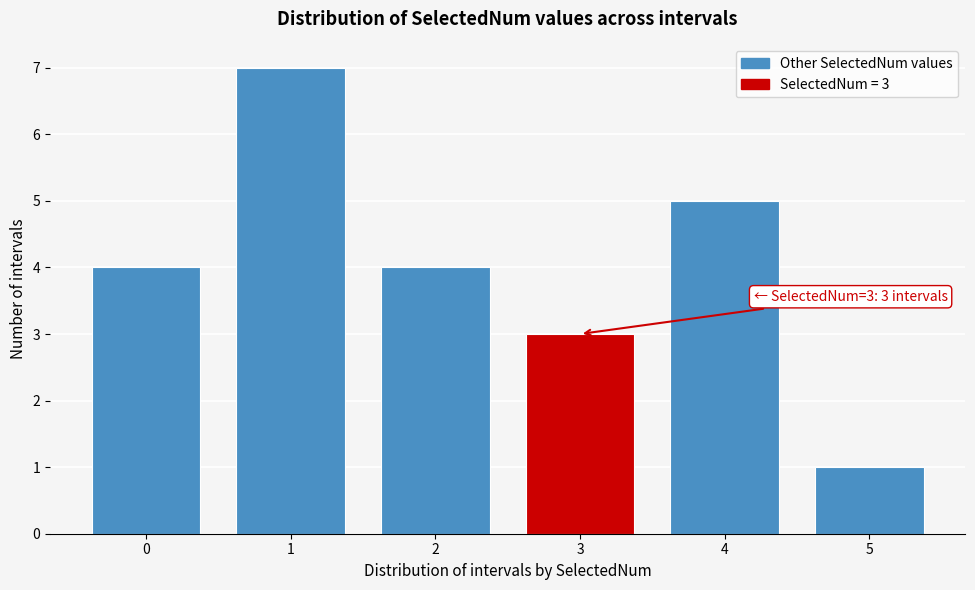

Reading right to left, list all the values displayed in this chart.

5=1	4=5	3=3	2=4	1=7	0=4